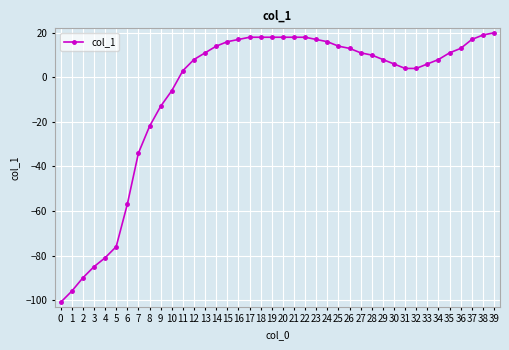

What is the minimum value shown in the chart?

-101